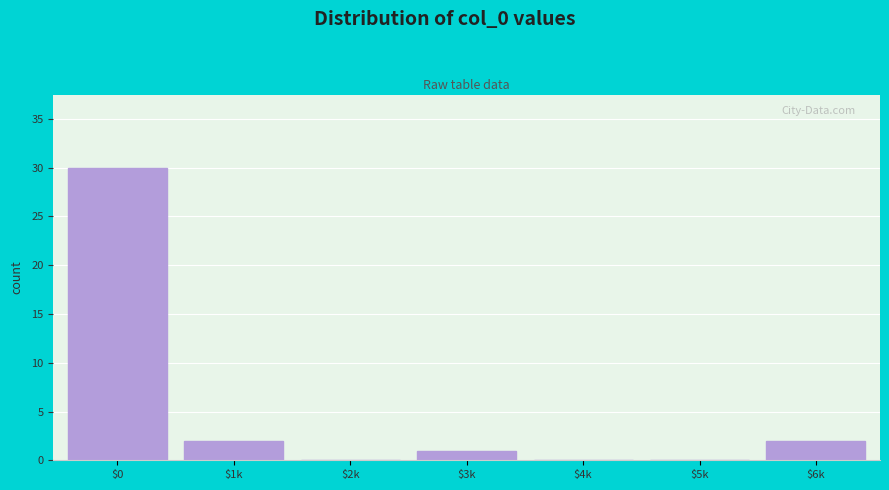

Is it true that the value at $6k is 2?

True